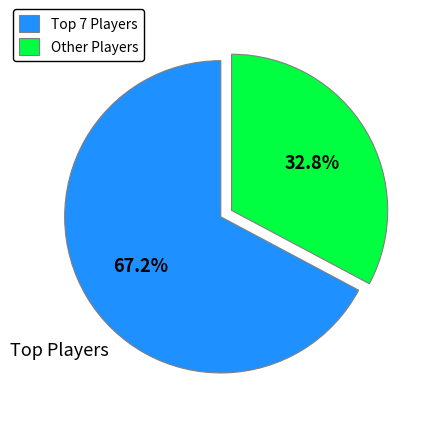

Rank the categories by value from highest to lowest.

Top 7 Players, Other Players